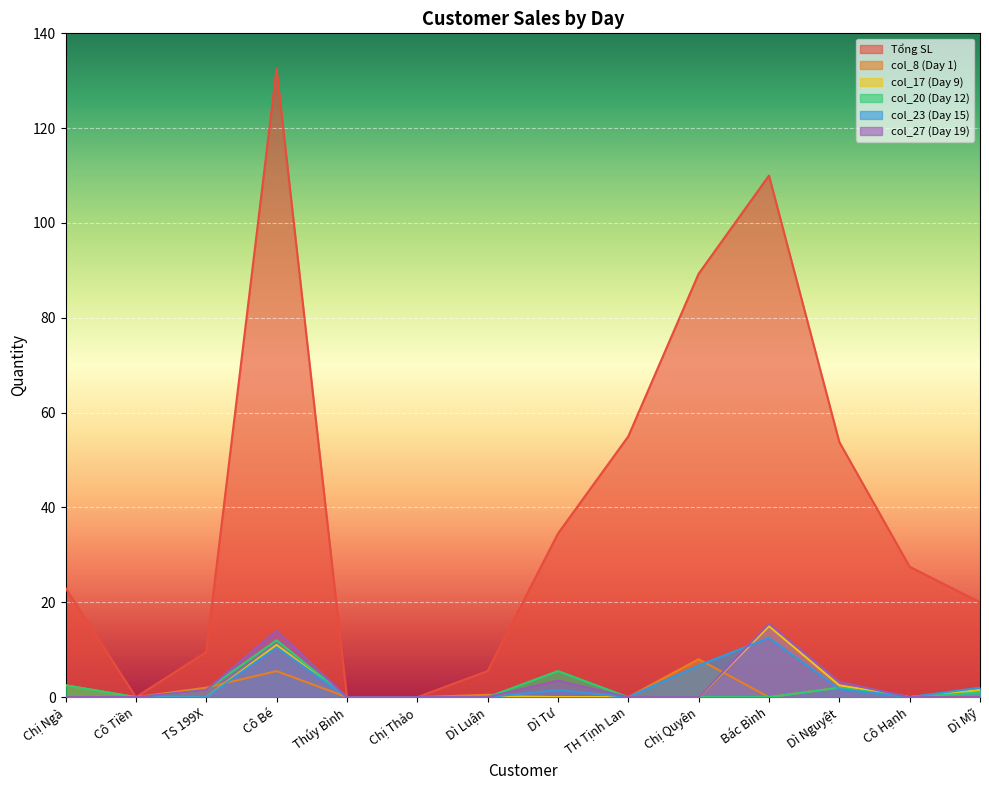

What is the maximum value shown in the chart?

132.5